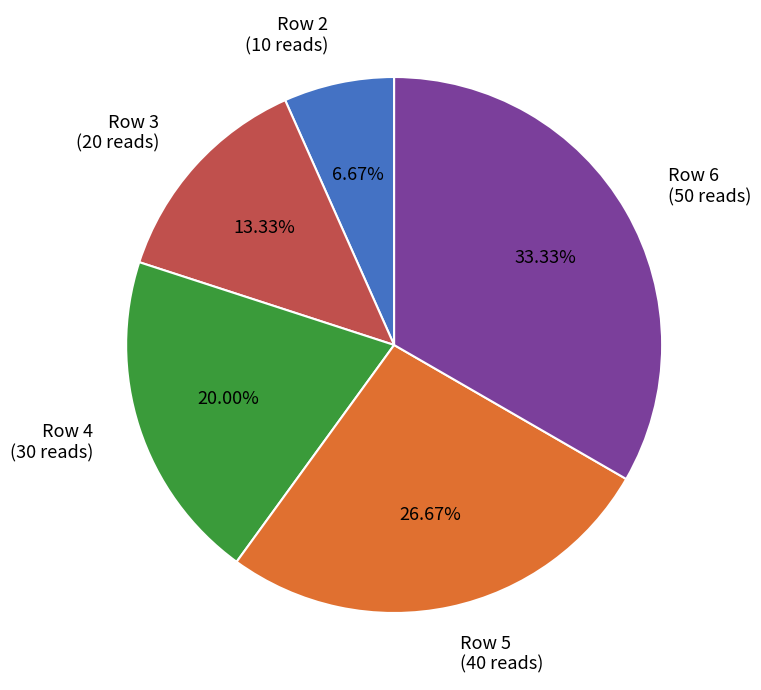

Which has a higher value, Row 5 (40 reads) or Row 2 (10 reads)?

Row 5 (40 reads)